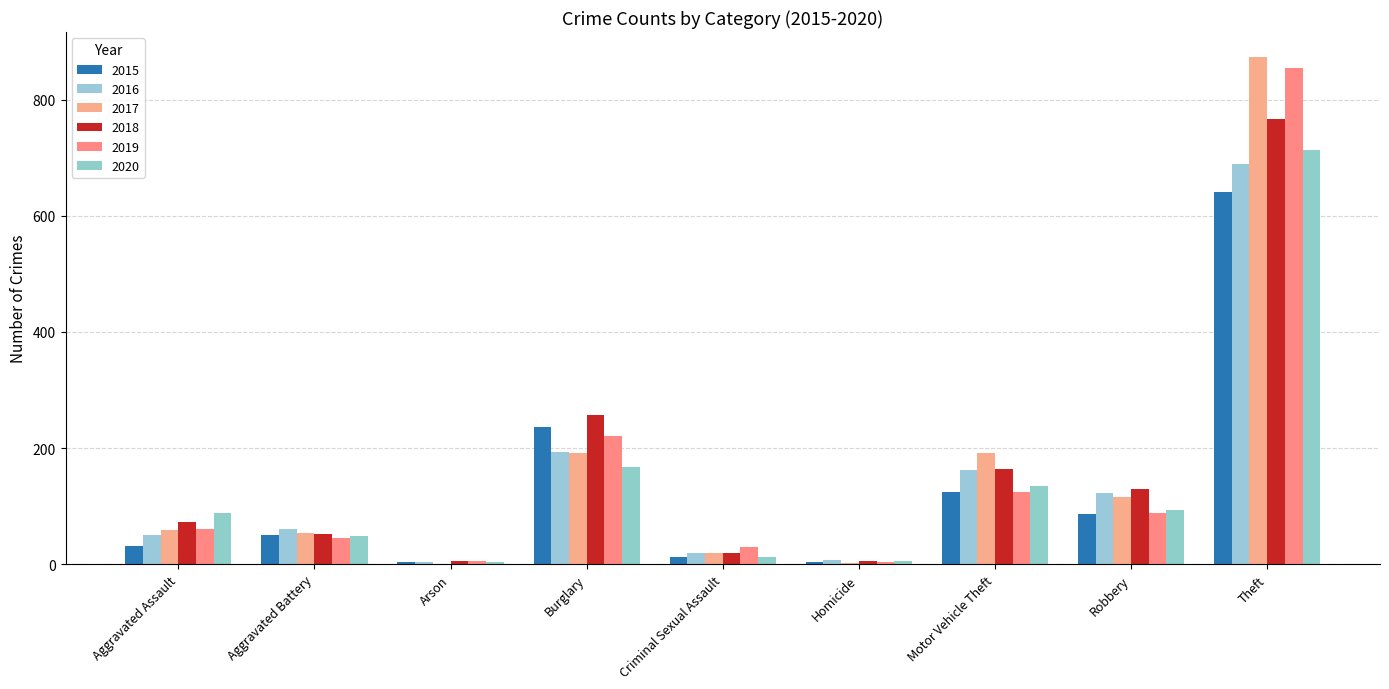

How many groups of bars are there?

9